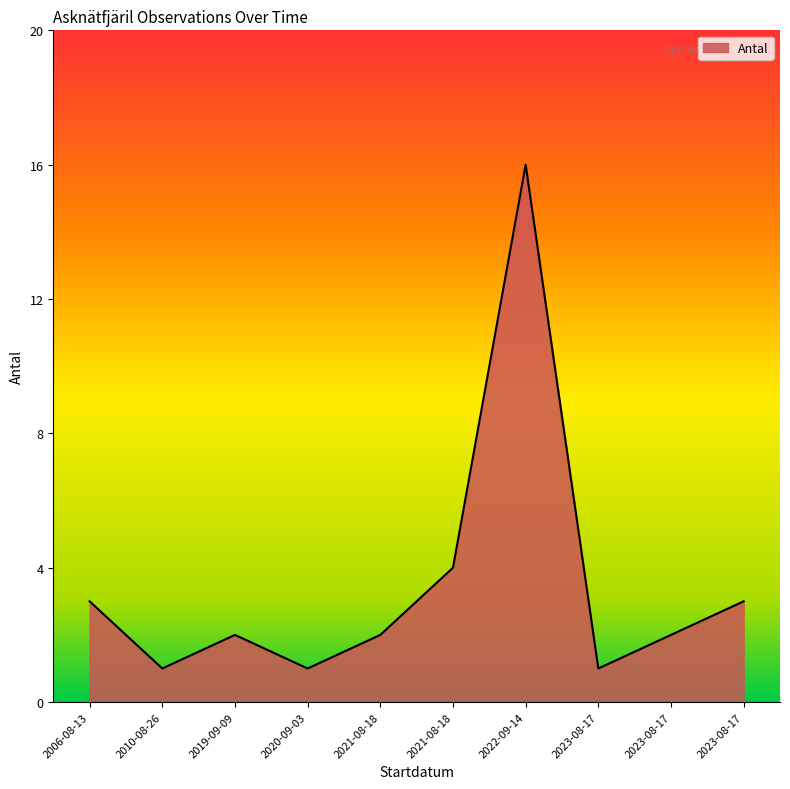

Is this an area chart (filled region under the line)?

Yes